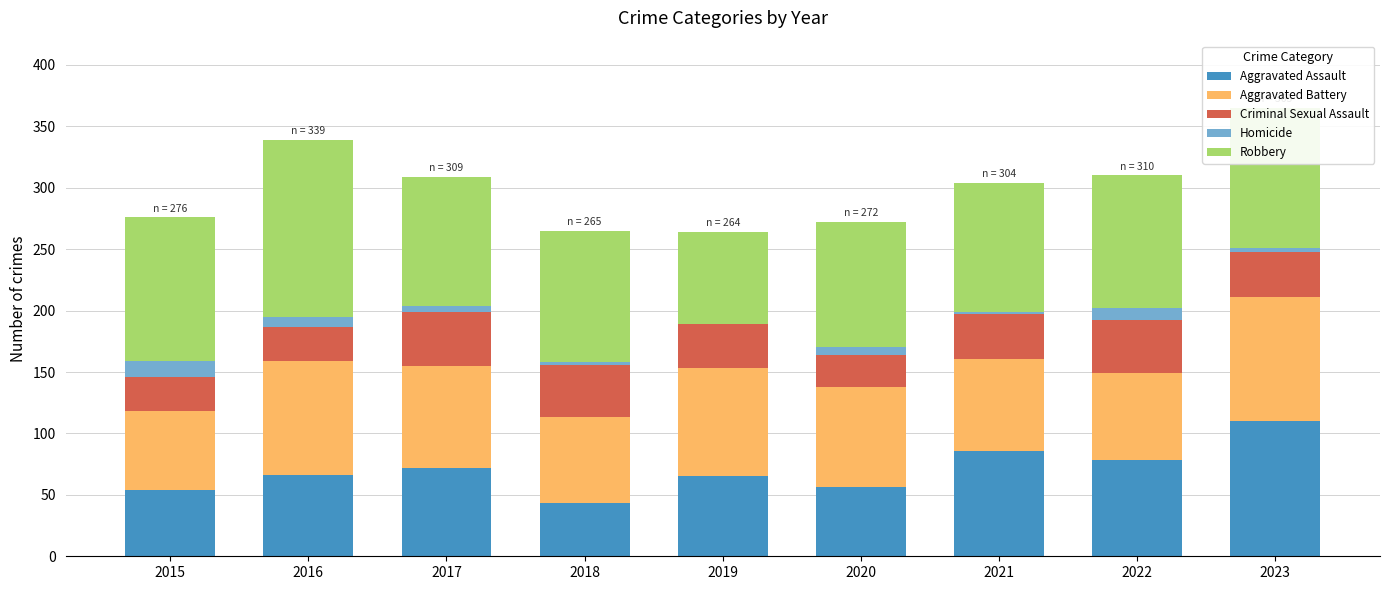

True or false: Aggravated Assault has a value of 34 at 2020.

False